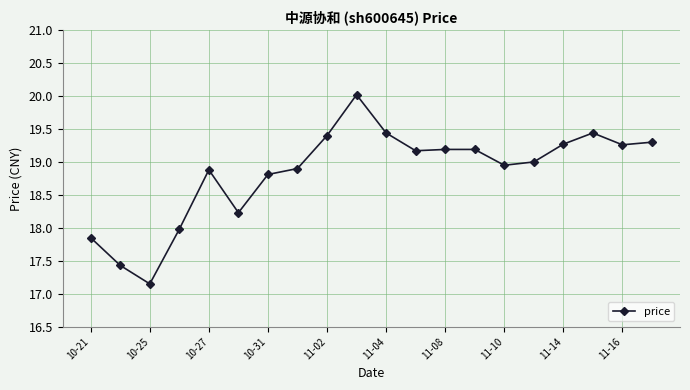

True or false: there are more than 0 points higher than both neighbors.

True